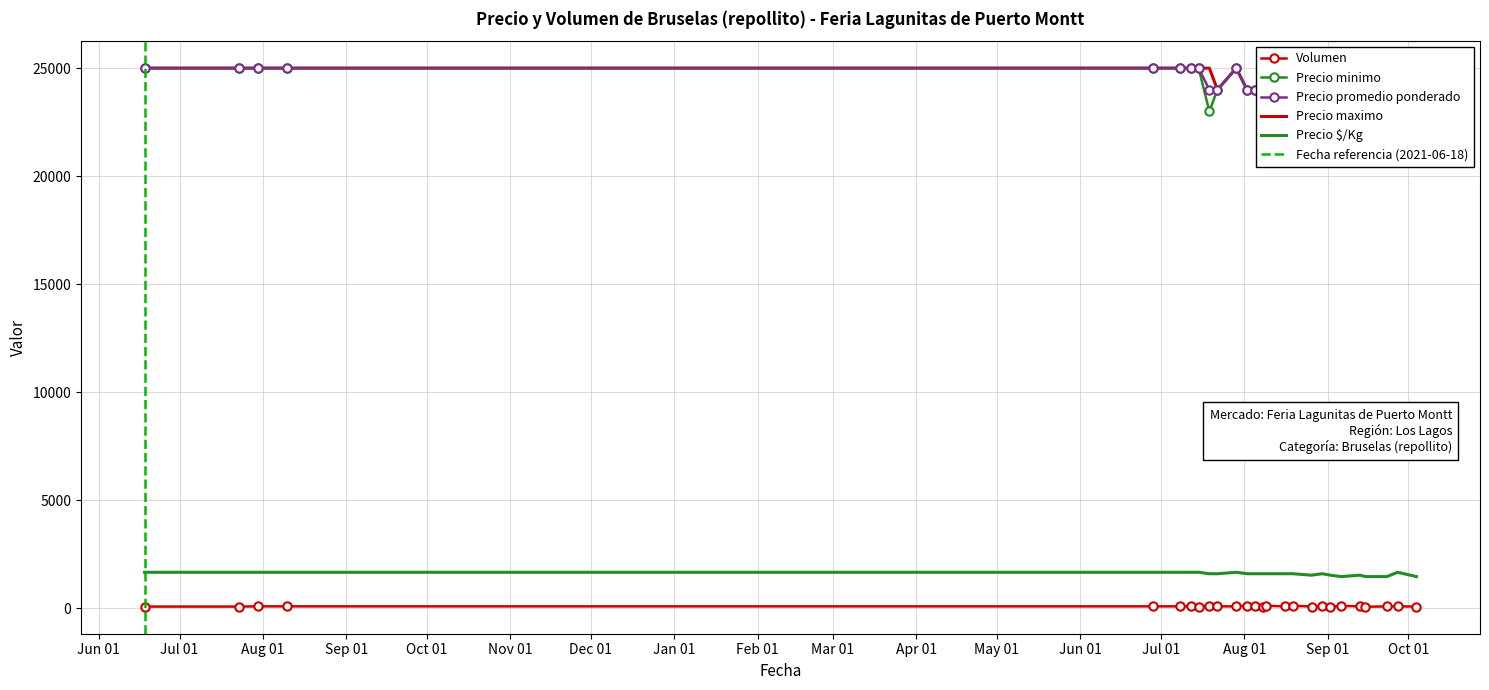

The Precio $/Kg series shows 1533 at 2022-09-13. True or false?

True